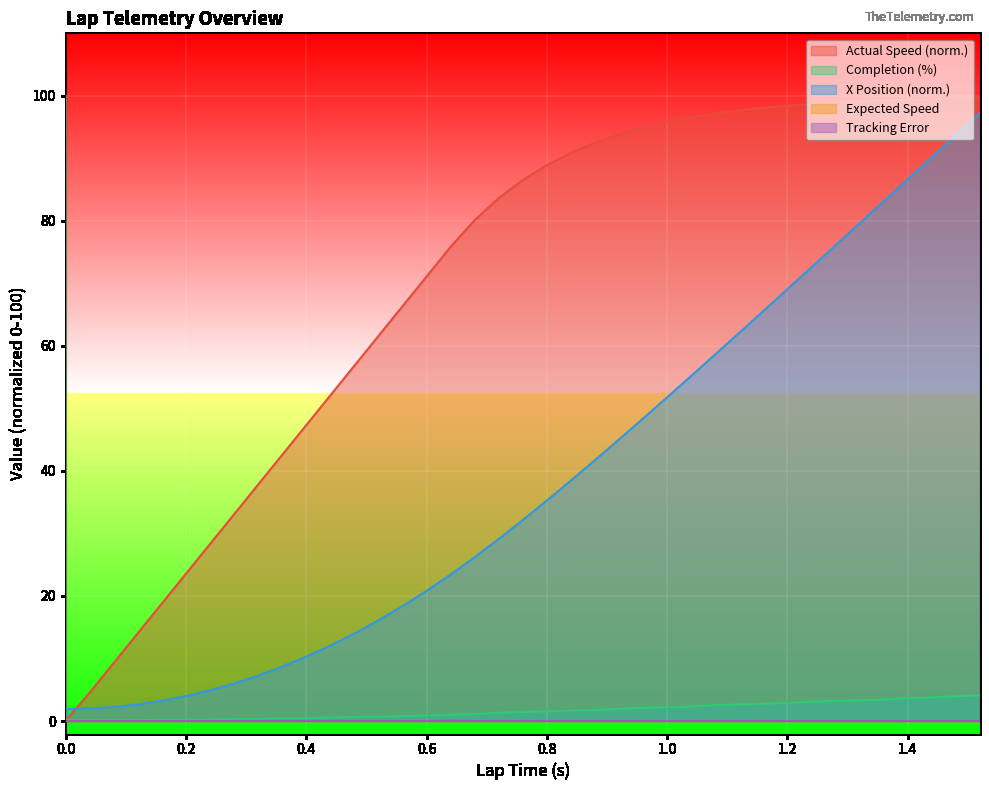

At how many categories does at least one series exceed 2?

39